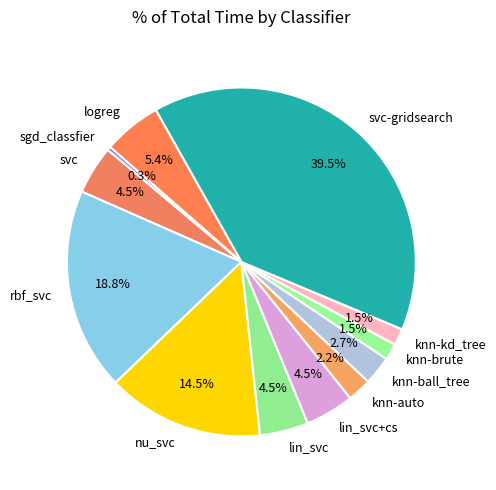

To the nearest percent, what percentage of the pie is knn-auto?

2%